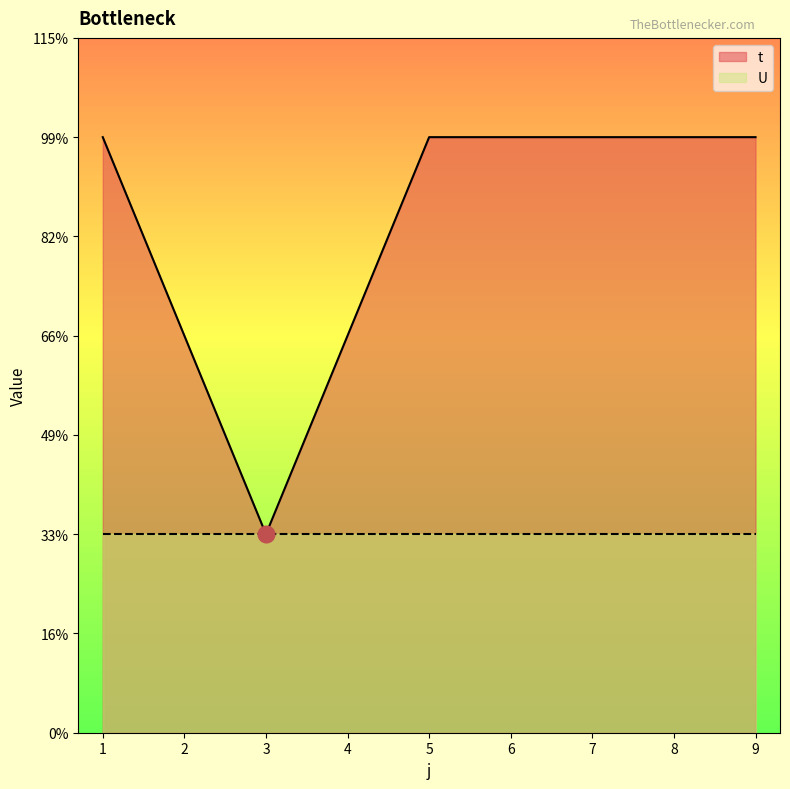

True or false: the data shows 3 at 1.

True